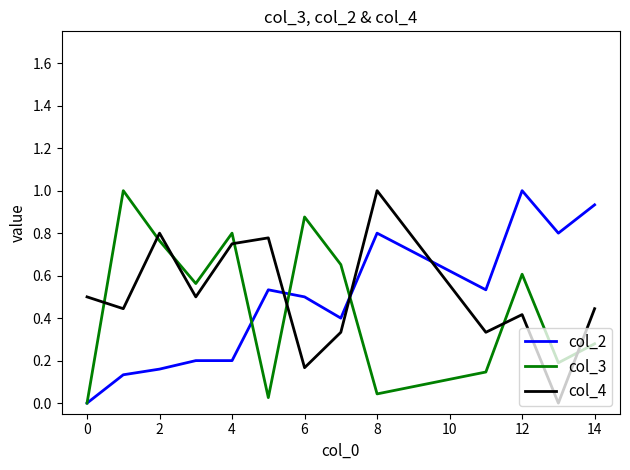

What is the greatest value displayed?

1.0